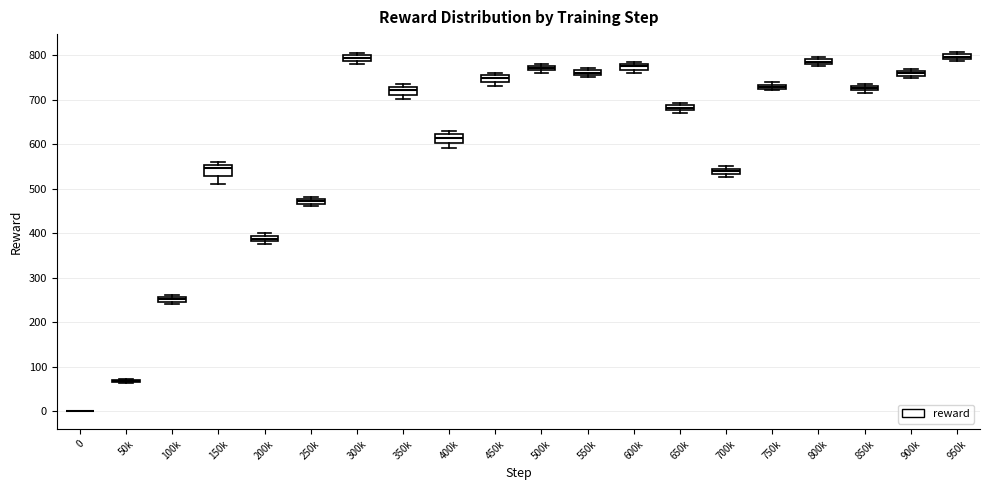

Where does the median line of the box for 400k sit on the y-axis? The values are not printed on the chart, so give them approximately, as read against the axis.

610